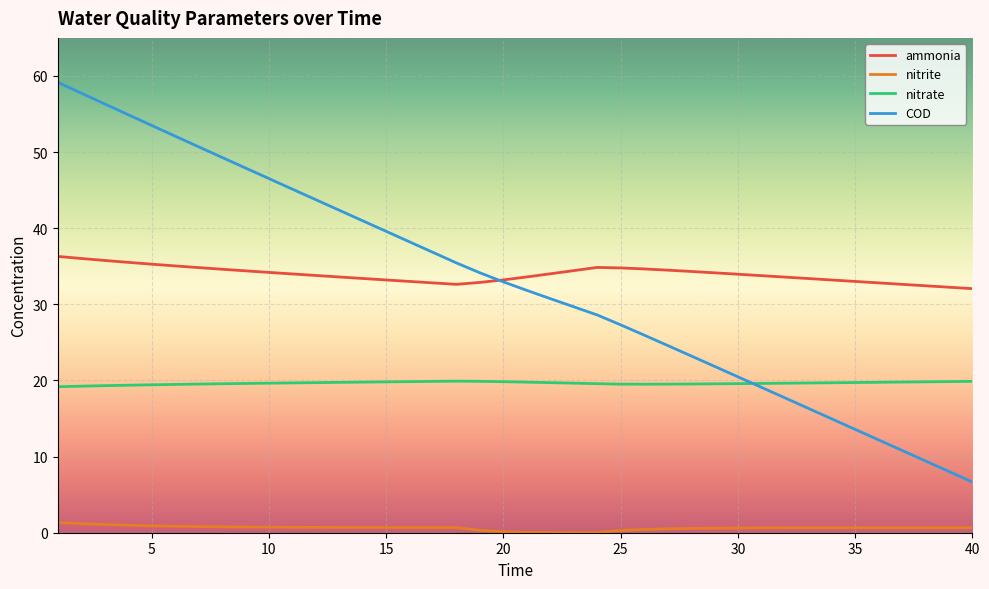

What is the highest value of the COD series?

59.2